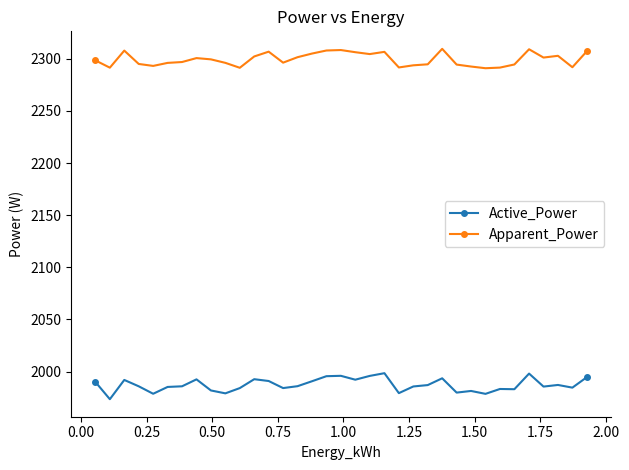

What is the difference between the maximum and minimum values in the Apparent_Power series?

18.6